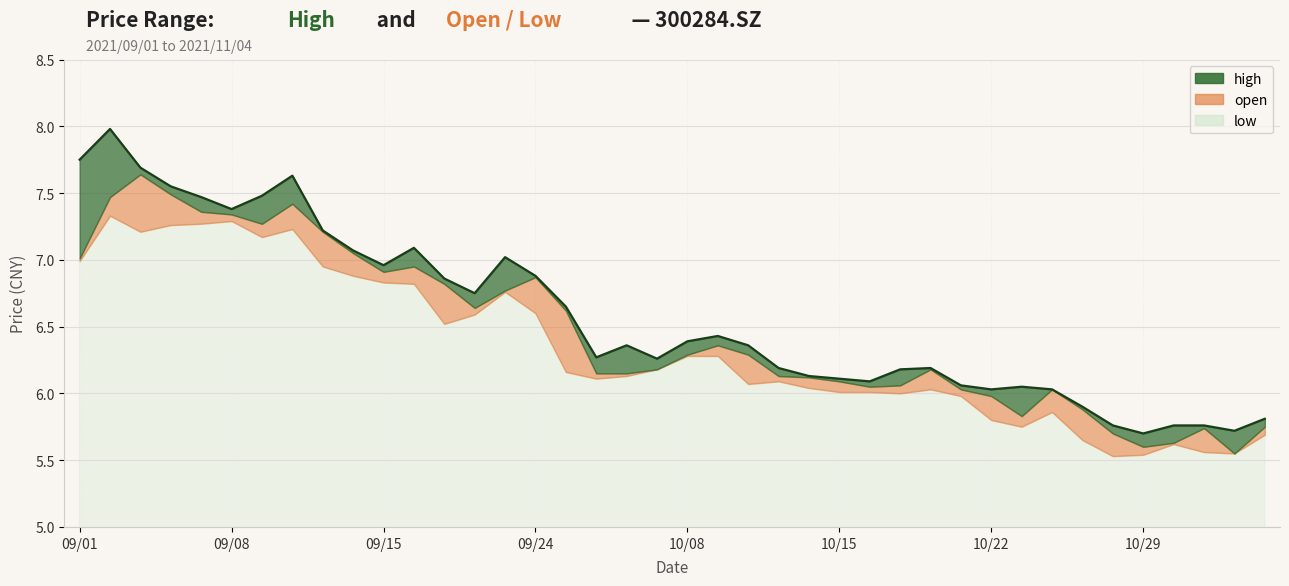

How many data points does each series have?

40